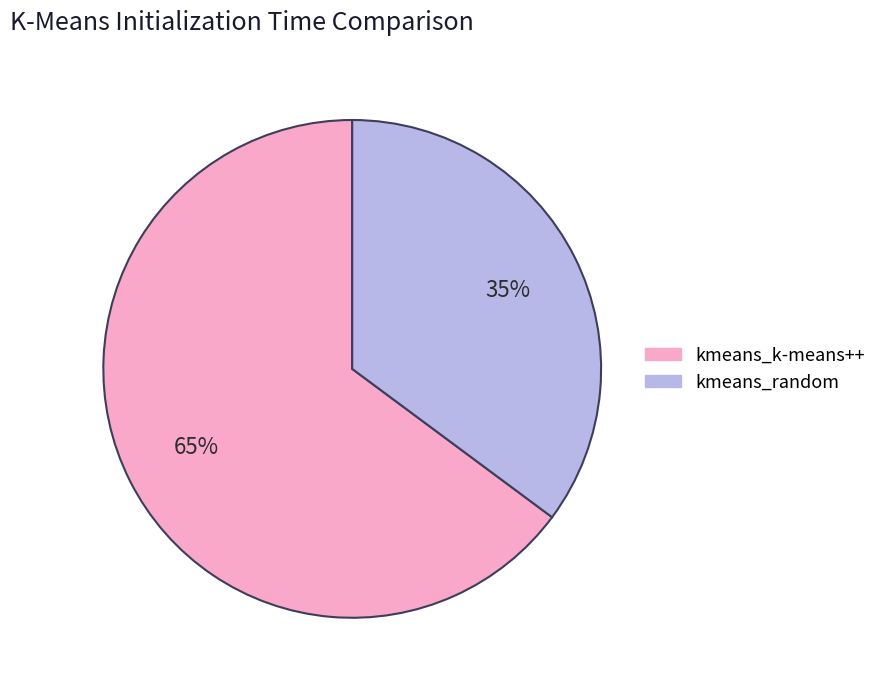

Between kmeans_random and kmeans_k-means++, which is larger?

kmeans_k-means++